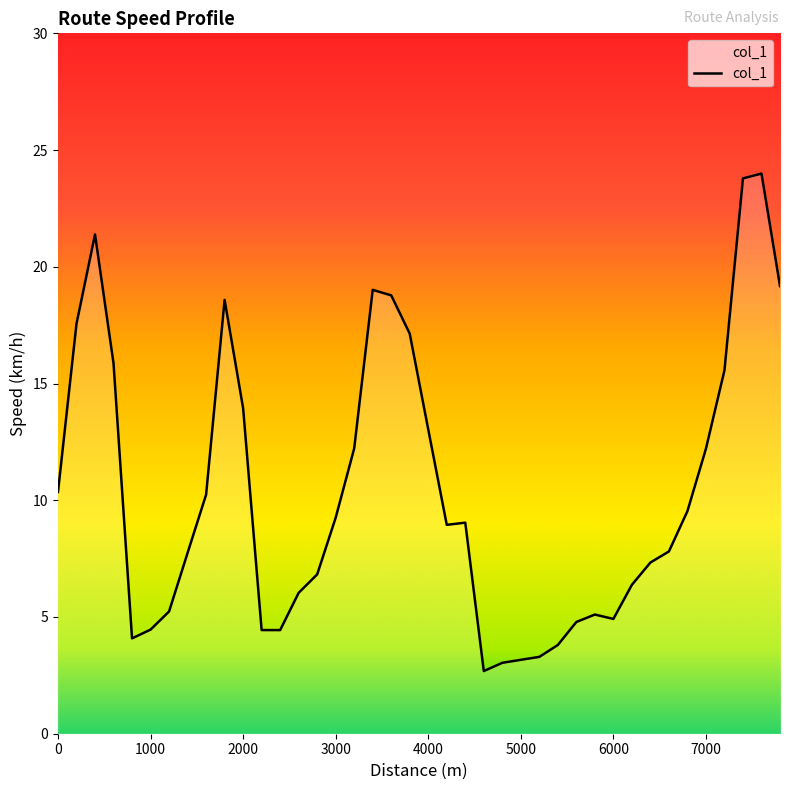

What is the minimum value shown in the chart?

2.7